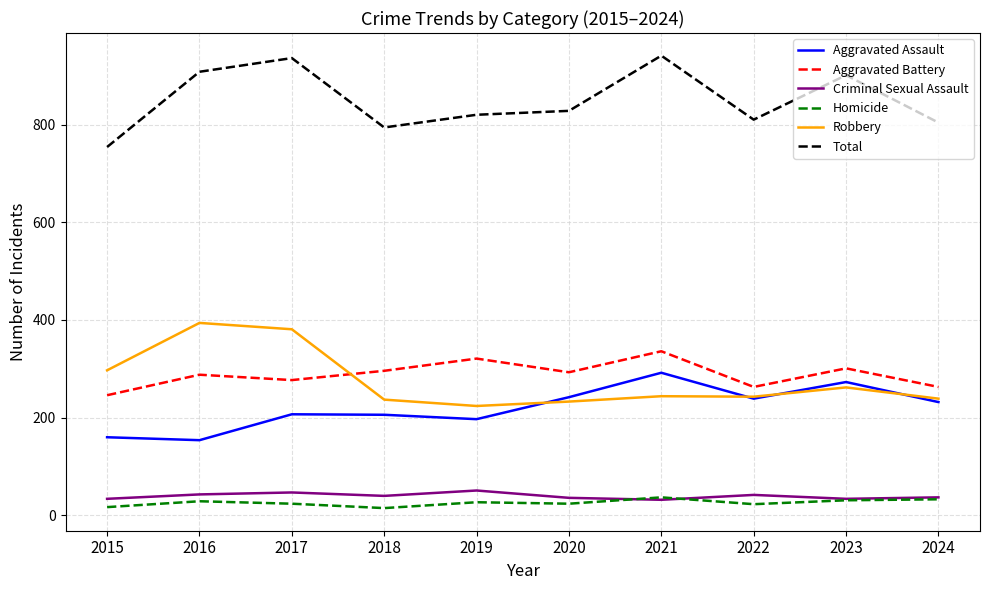

What is the spread (max minus min) of values at 2024?

771